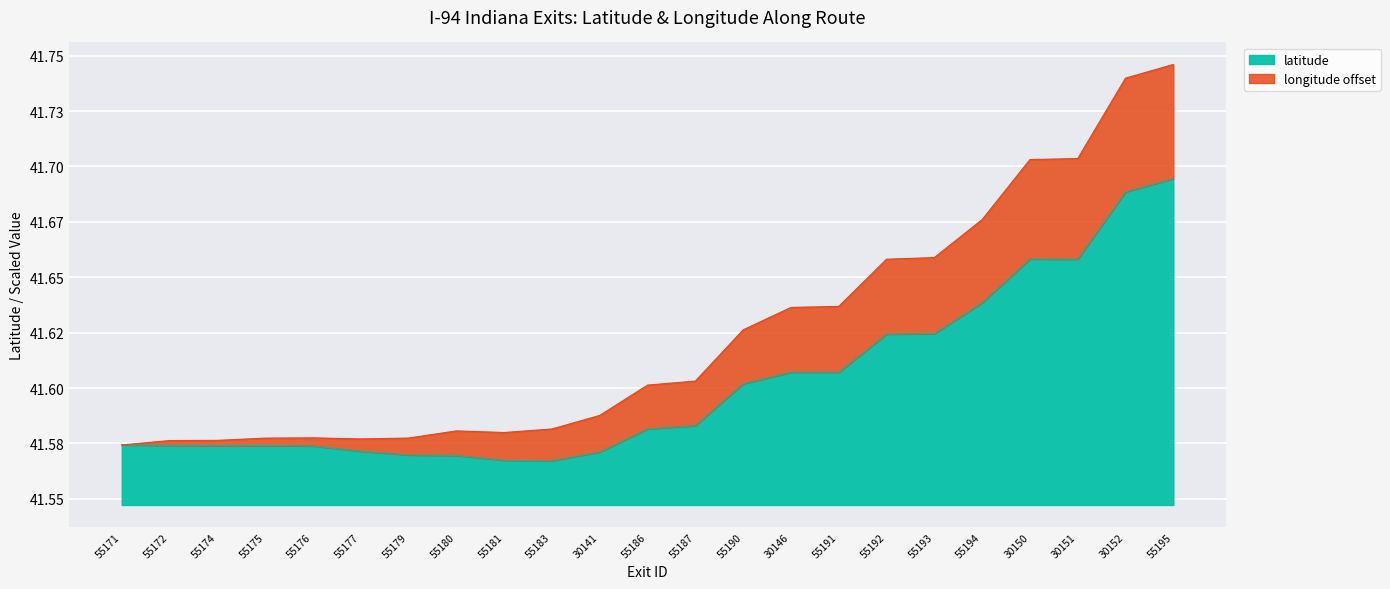

Which label corresponds to the smallest value in the chart?

55183